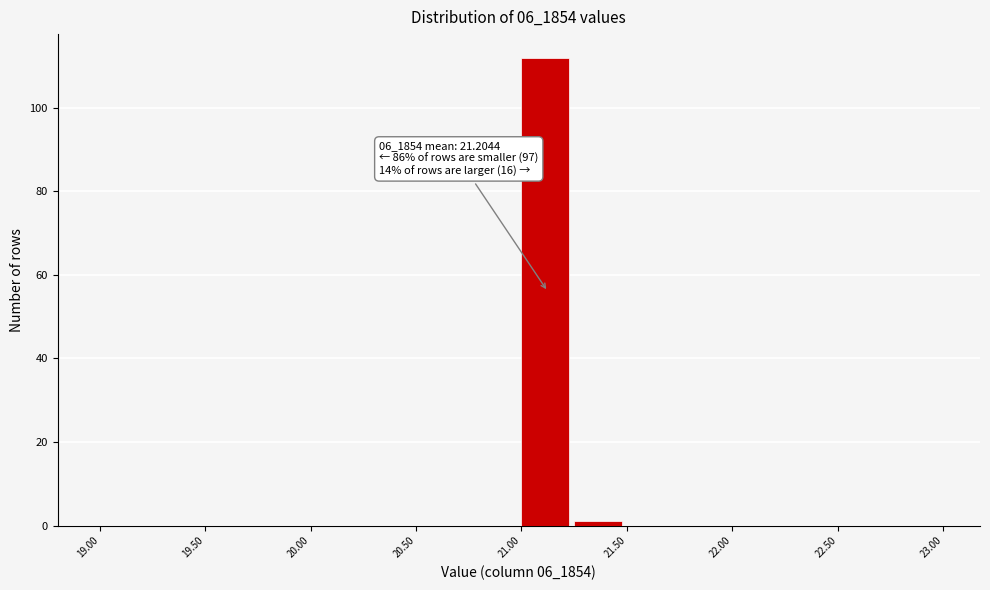

Which range on the x-axis has the tallest bar?

21.00 to 21.25